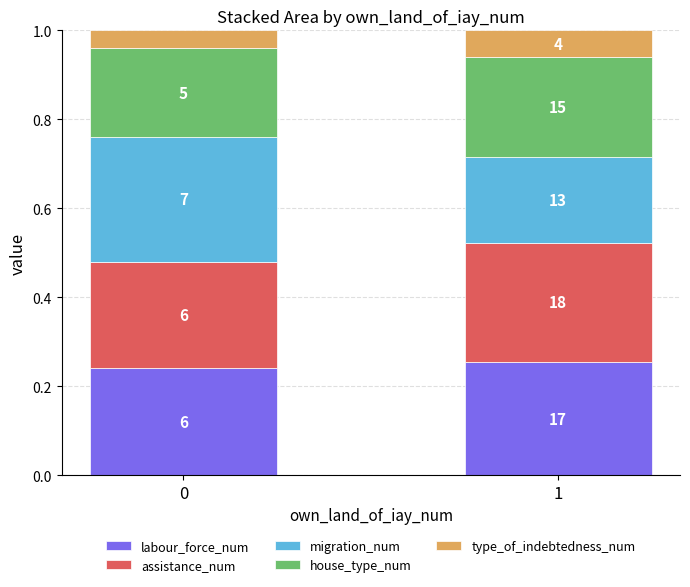

What are all the series names shown in the legend?

labour_force_num, assistance_num, migration_num, house_type_num, type_of_indebtedness_num